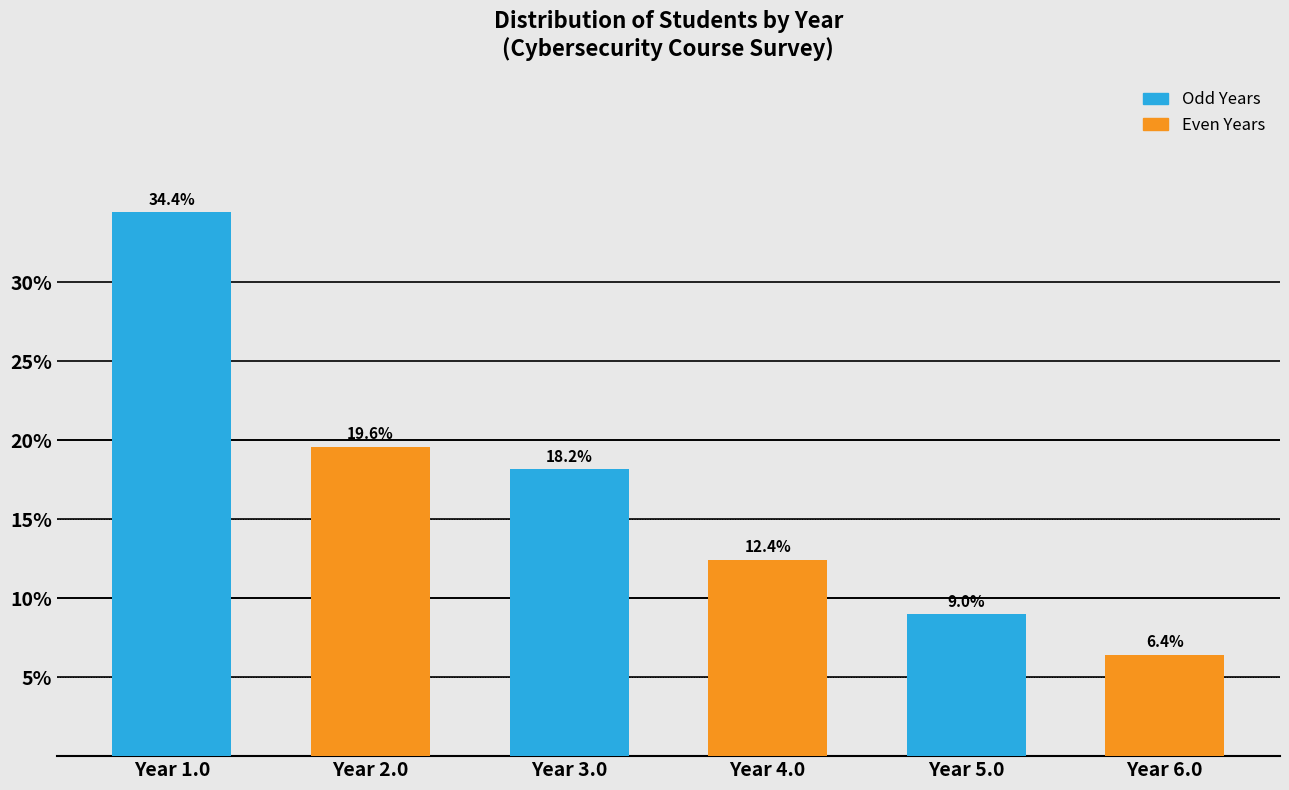

Reading left to right, what are all the values shown in this chart?

Year 1.0=34.4	Year 2.0=19.6	Year 3.0=18.2	Year 4.0=12.4	Year 5.0=9.0	Year 6.0=6.4